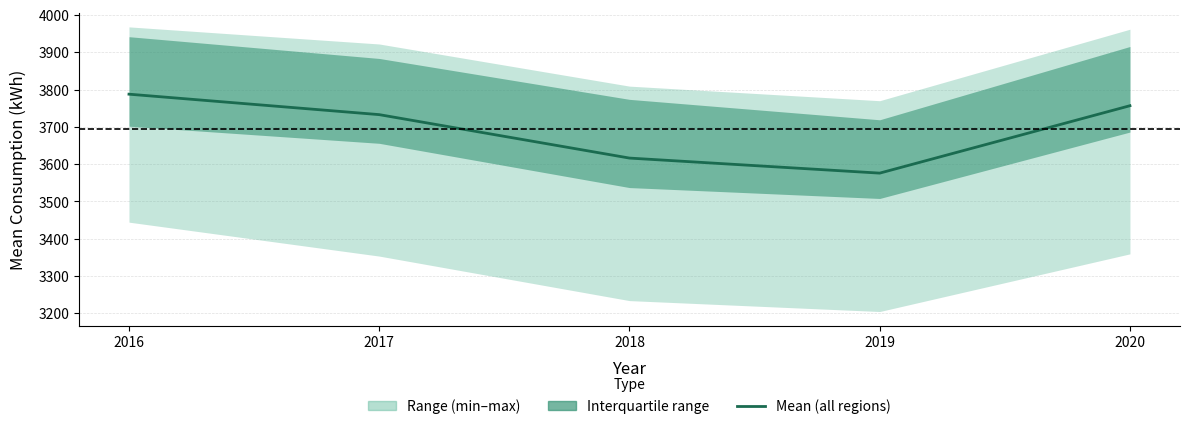

Which has a higher value, 2016 or 2019?

2016